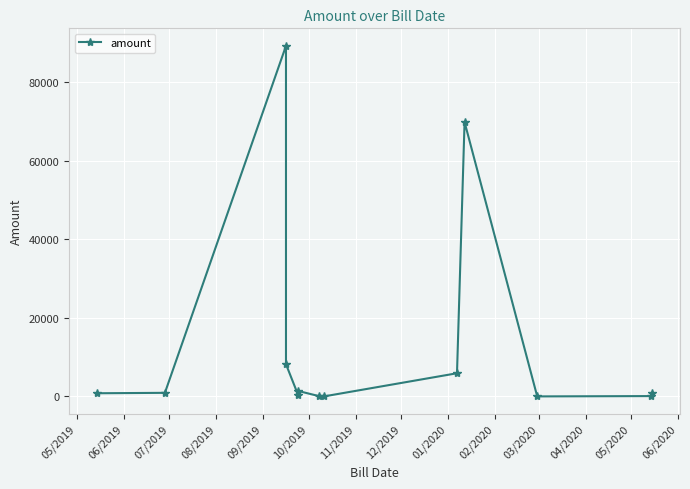

What is the change in value from 10/2019 to 02/2020?

+68423